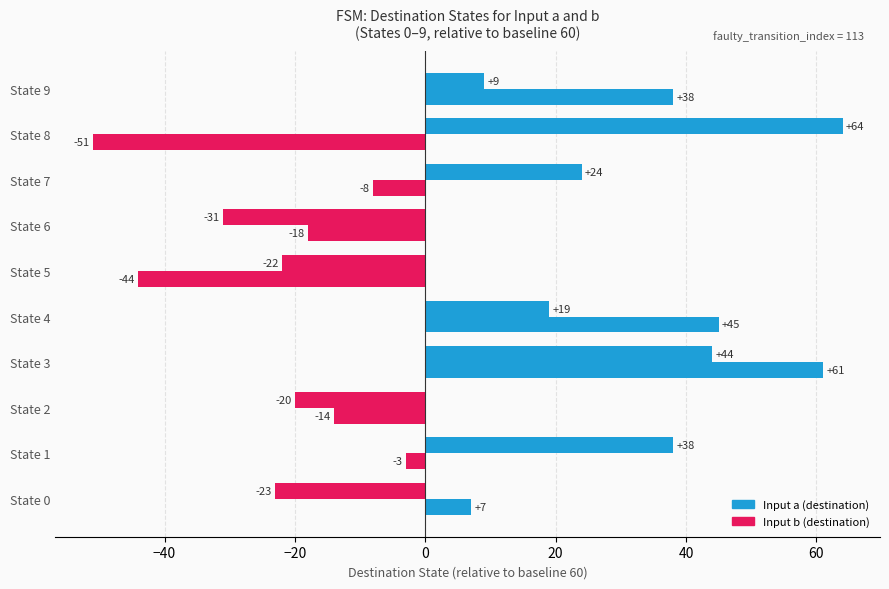

How many categories are shown in the chart?

10